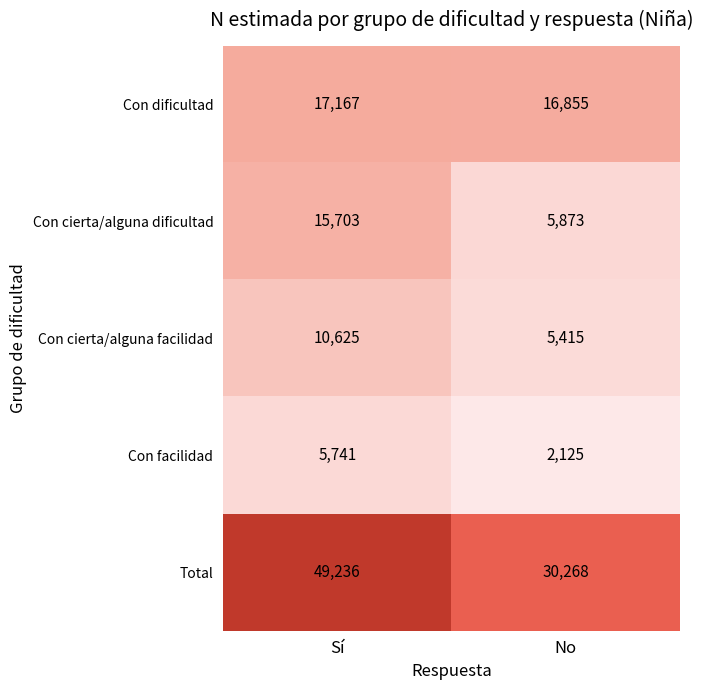

At No, list the series in order from smallest to largest.

Con facilidad, Con cierta/alguna facilidad, Con cierta/alguna dificultad, Con dificultad, Total